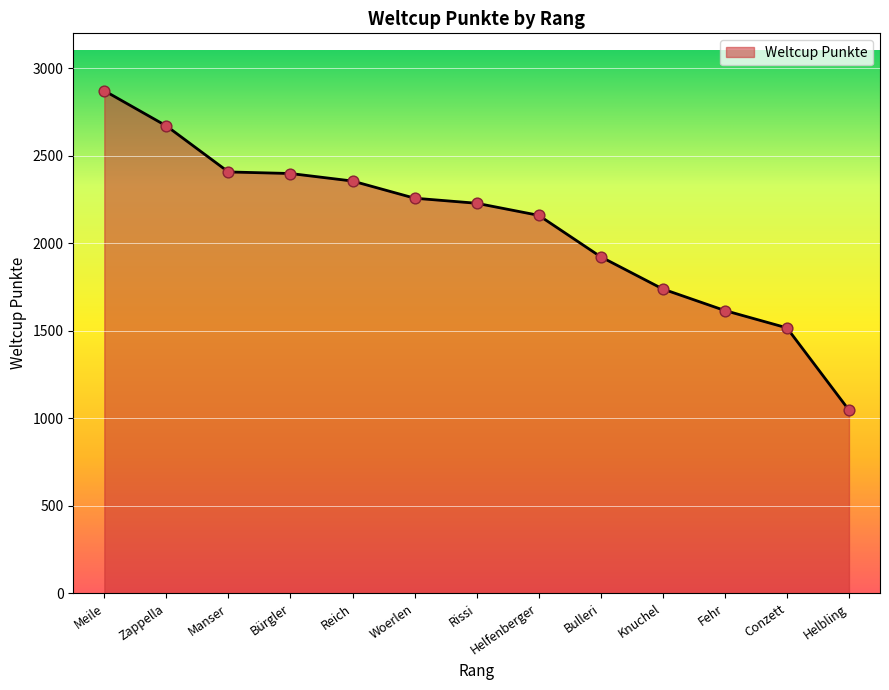

What is the change in value from Helfenberger to Helbling?

-1113